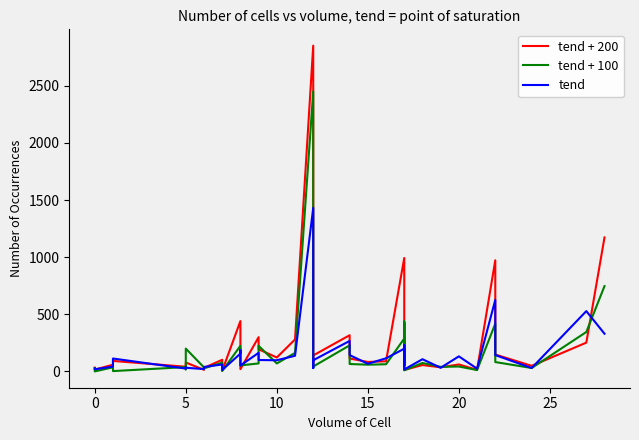

After their last crossing, which series has the higher values: tend + 100 or tend + 200?

tend + 200